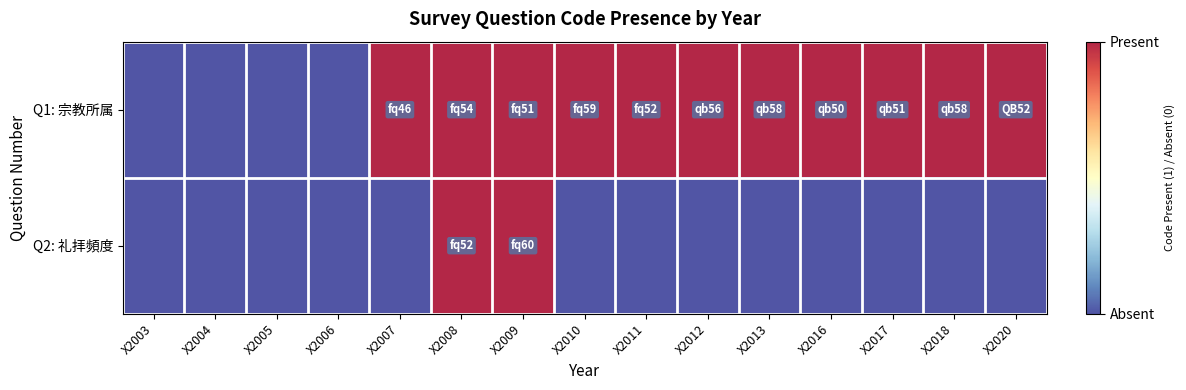

Reading right to left, extract all data points from this chart.

Q1: 宗教所属: X2020=1	X2018=1	X2017=1	X2016=1	X2013=1	X2012=1	X2011=1	X2010=1	X2009=1	X2008=1	X2007=1	X2006=0	X2005=0	X2004=0	X2003=0
Q2: 礼拝頻度: X2020=0	X2018=0	X2017=0	X2016=0	X2013=0	X2012=0	X2011=0	X2010=0	X2009=1	X2008=1	X2007=0	X2006=0	X2005=0	X2004=0	X2003=0